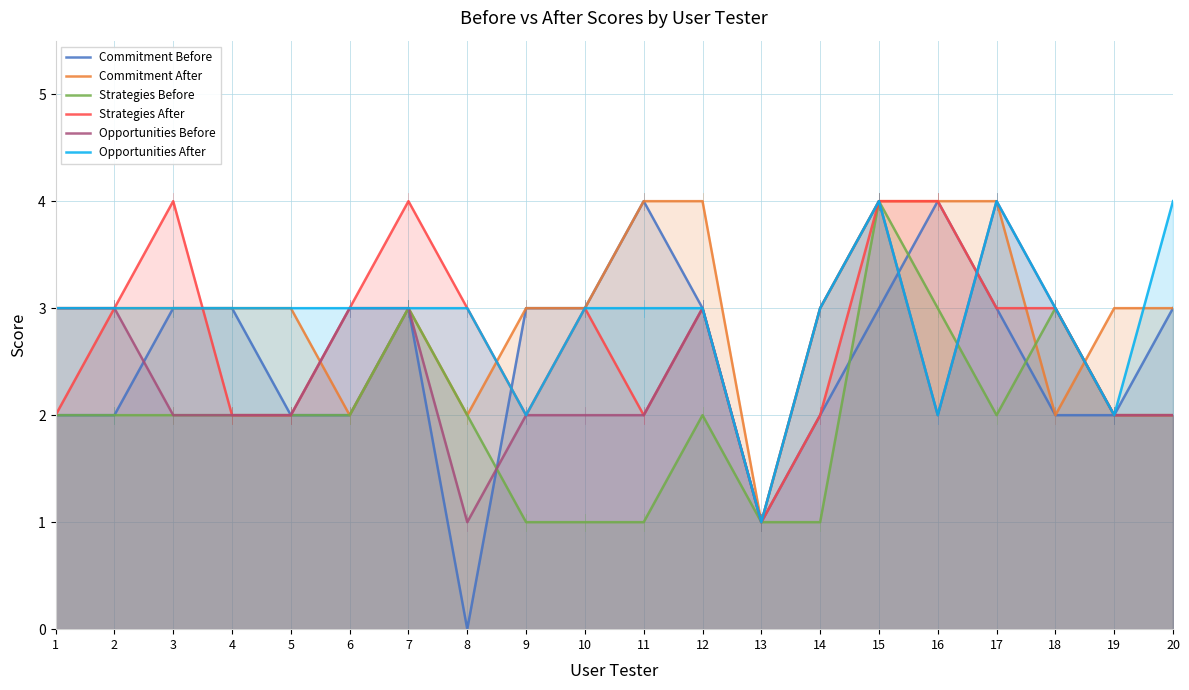

Is it true that Commitment Before equals 2 at 16?

False